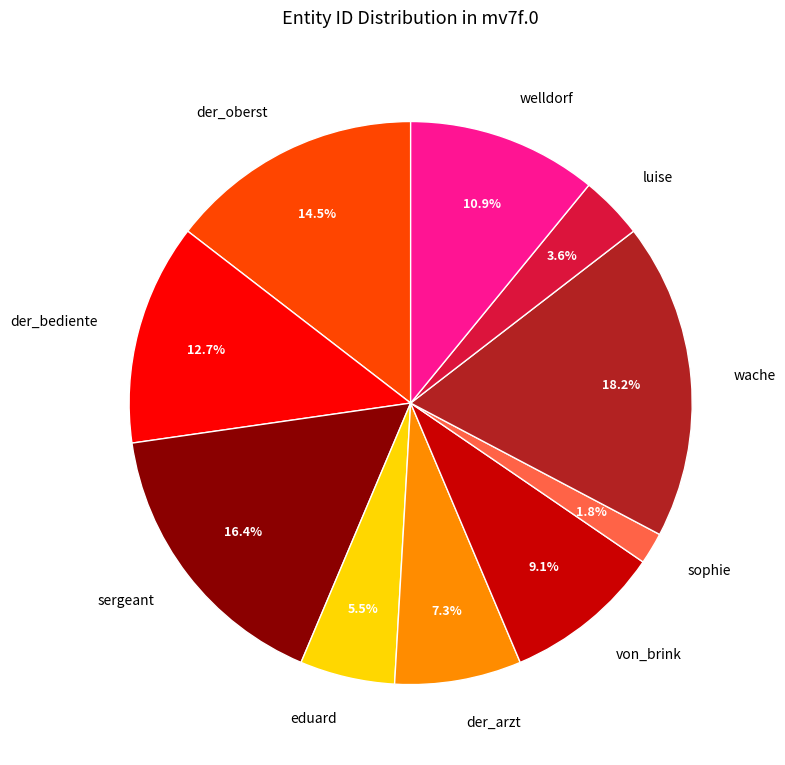

Is there any slice that represents more than half of the pie?

No